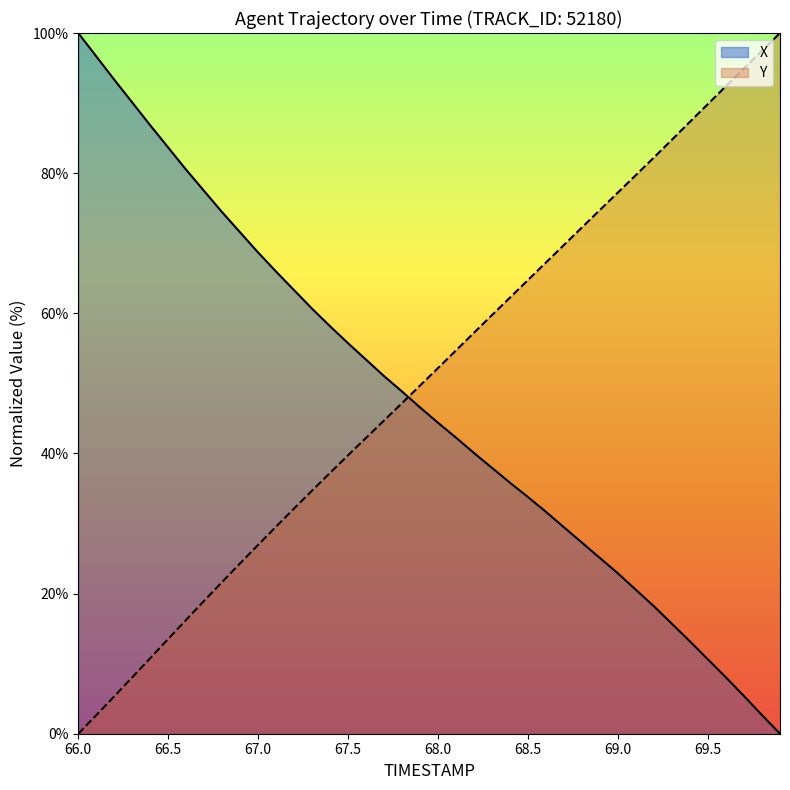

Does the chart have visible grid lines?

No